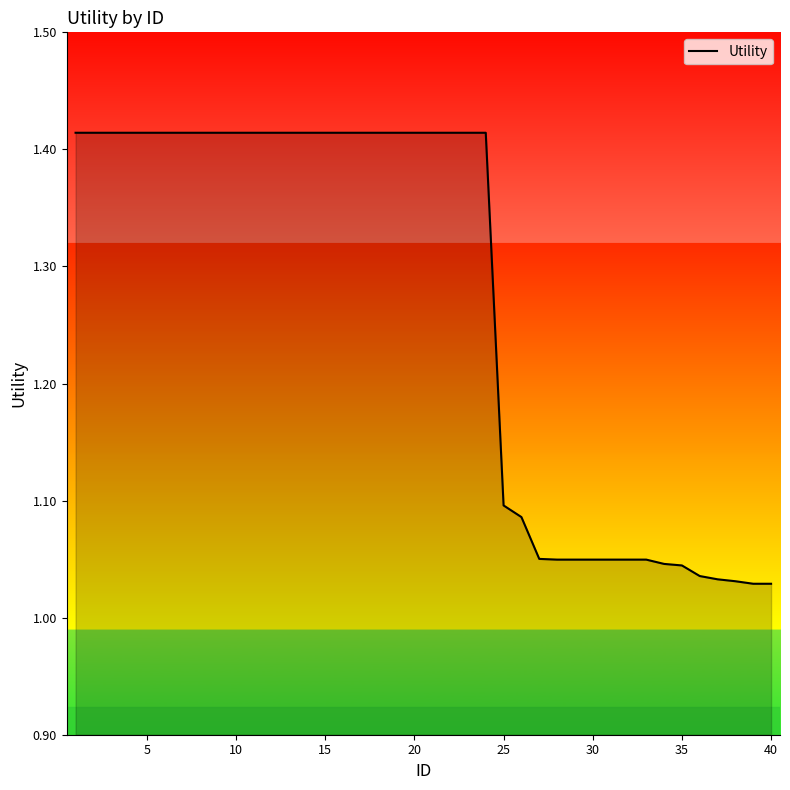

The value at 25 is 0.4. True or false?

False